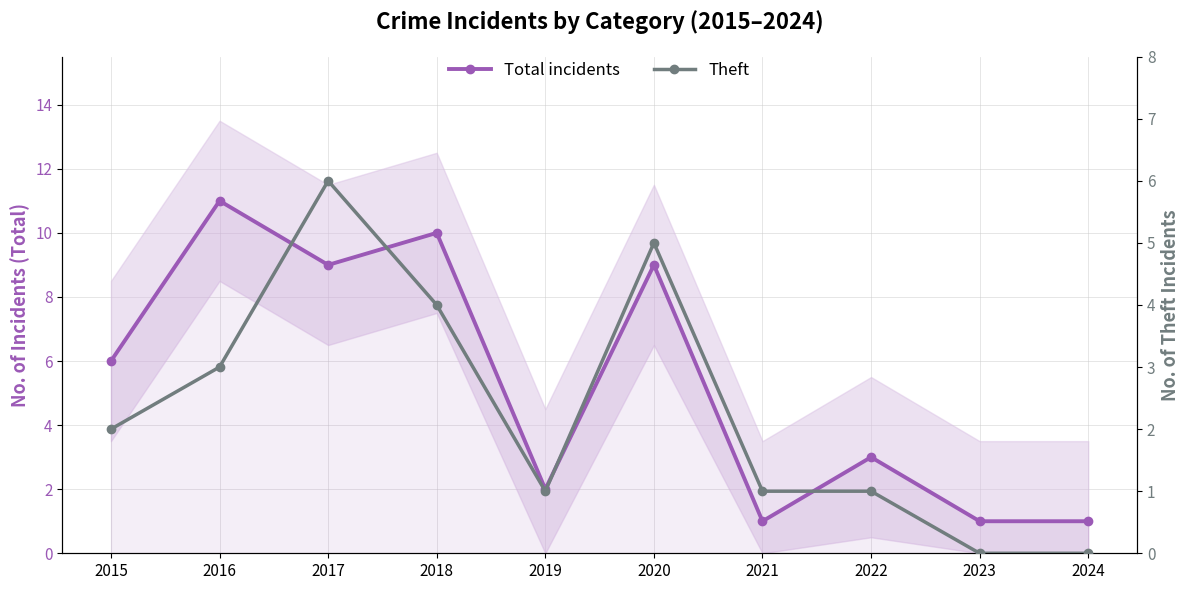

What is the value of the Theft point at the 8th from the left?

1